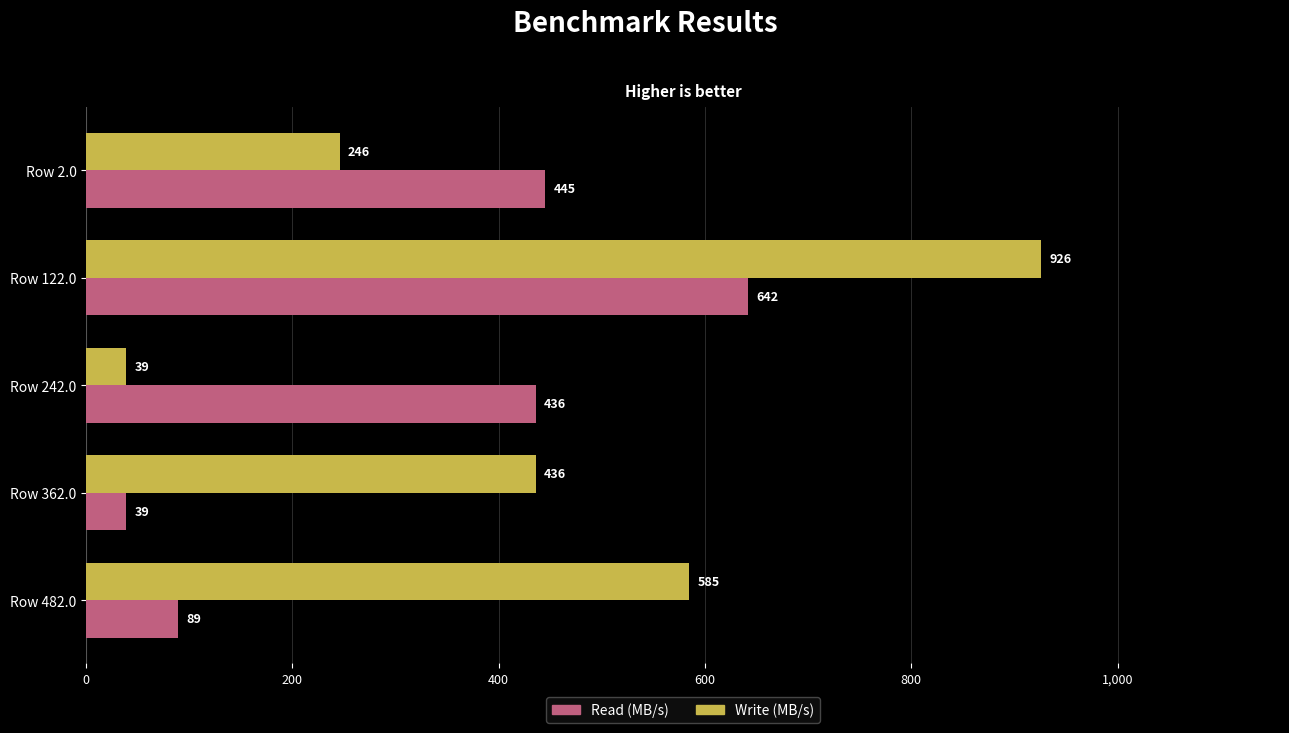

What is the difference between the maximum and minimum values in the Write (MB/s) series?

887